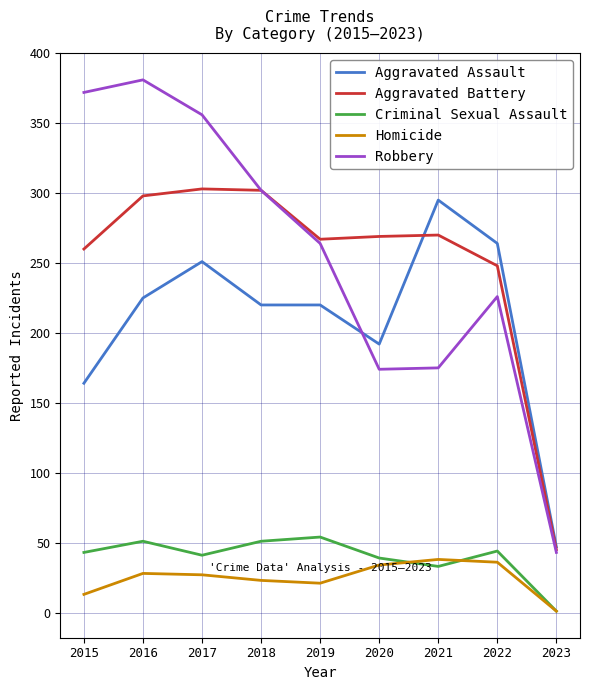

True or false: Criminal Sexual Assault and Robbery intersect in this chart.

False